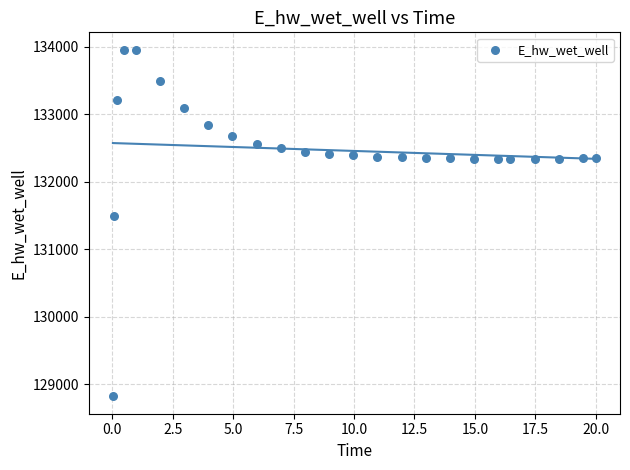

What is the range of X values (max minus min)?

20.0